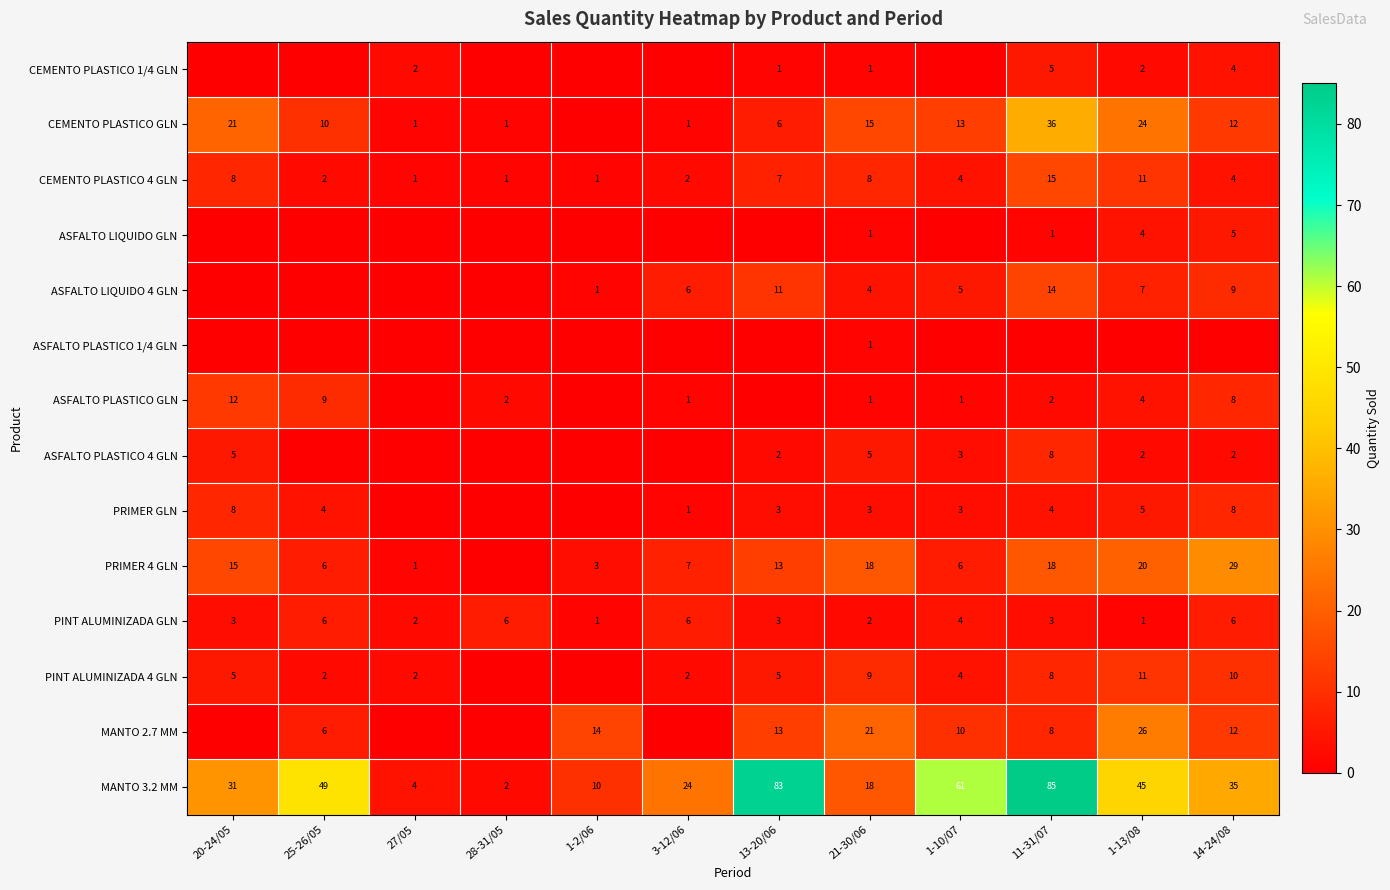

True or false: ASFALTO LIQUIDO 4 GLN has a value of 6 at 3-12/06.

True